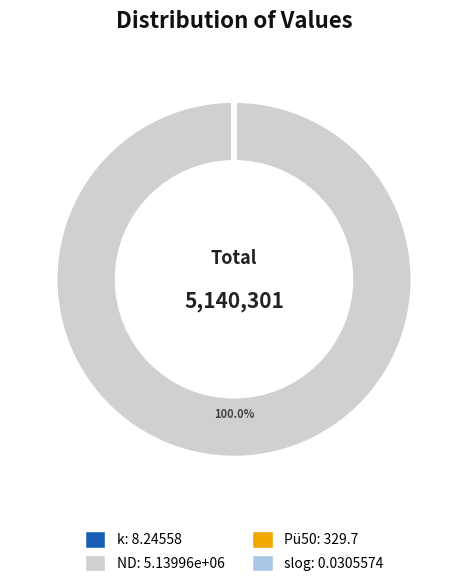

What is the largest slice in the pie chart?

ND